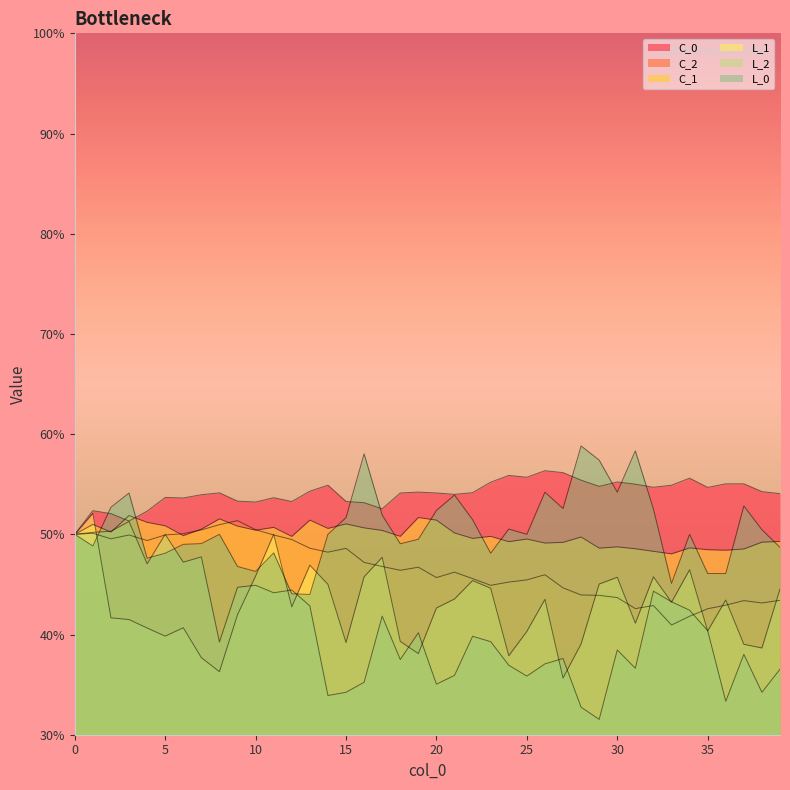

Reading left to right, list all the values displayed in this chart.

C_0: 0.5	0.5	0.5	0.5	0.5	0.5	0.5	0.5	0.5	0.5	0.5	0.5	0.5	0.5	0.5	0.5	0.5	0.5	0.5	0.5	0.5	0.5	0.5	0.6	0.6	0.6	0.6	0.6	0.6	0.5	0.6	0.6	0.5	0.5	0.6	0.5	0.6	0.6	0.5	0.5
C_2: 0.5	0.5	0.5	0.5	0.5	0.5	0.5	0.5	0.5	0.5	0.5	0.5	0.5	0.5	0.5	0.5	0.5	0.5	0.5	0.5	0.5	0.5	0.5	0.4	0.5	0.5	0.5	0.4	0.4	0.4	0.4	0.4	0.4	0.4	0.4	0.4	0.4	0.4	0.4	0.4
C_1: 0.5	0.5	0.5	0.5	0.5	0.5	0.5	0.5	0.5	0.5	0.5	0.5	0.5	0.5	0.5	0.5	0.5	0.5	0.5	0.5	0.5	0.5	0.5	0.5	0.5	0.5	0.5	0.5	0.5	0.5	0.5	0.5	0.5	0.5	0.5	0.5	0.5	0.5	0.5	0.5
L_1: 0.5	0.5	0.4	0.4	0.4	0.4	0.4	0.4	0.4	0.4	0.5	0.5	0.4	0.5	0.5	0.4	0.5	0.5	0.4	0.4	0.4	0.4	0.5	0.4	0.4	0.4	0.4	0.4	0.4	0.5	0.5	0.4	0.5	0.4	0.5	0.4	0.4	0.4	0.4	0.4
L_2: 0.5	0.5	0.5	0.5	0.5	0.5	0.5	0.5	0.4	0.4	0.4	0.4	0.4	0.4	0.3	0.3	0.4	0.4	0.4	0.4	0.4	0.4	0.4	0.4	0.4	0.4	0.4	0.4	0.3	0.3	0.4	0.4	0.4	0.4	0.4	0.4	0.3	0.4	0.3	0.4
L_0: 0.5	0.5	0.5	0.5	0.5	0.5	0.5	0.5	0.5	0.5	0.5	0.5	0.4	0.4	0.5	0.5	0.6	0.5	0.5	0.5	0.5	0.5	0.5	0.5	0.5	0.5	0.5	0.5	0.6	0.6	0.5	0.6	0.5	0.5	0.5	0.5	0.5	0.5	0.5	0.5